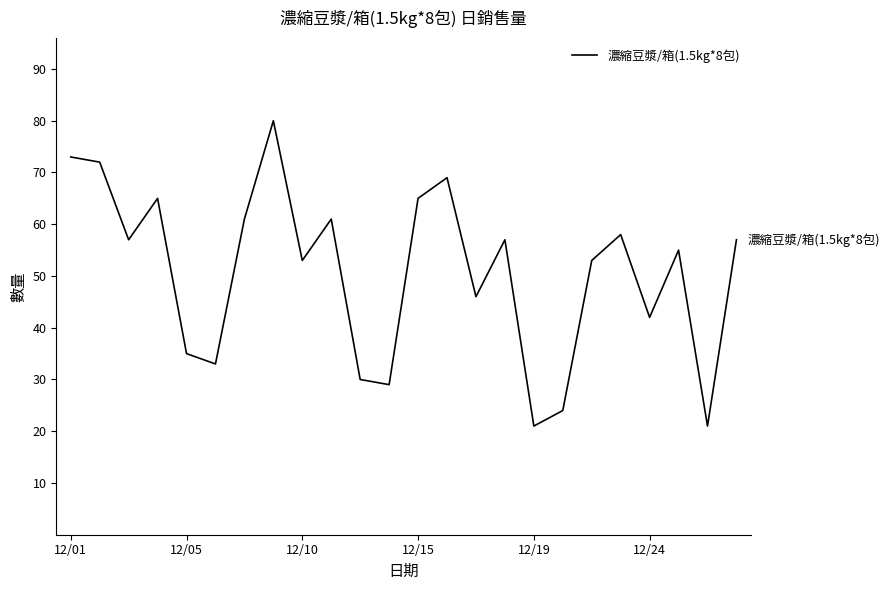

How many lines are shown in the chart?

1